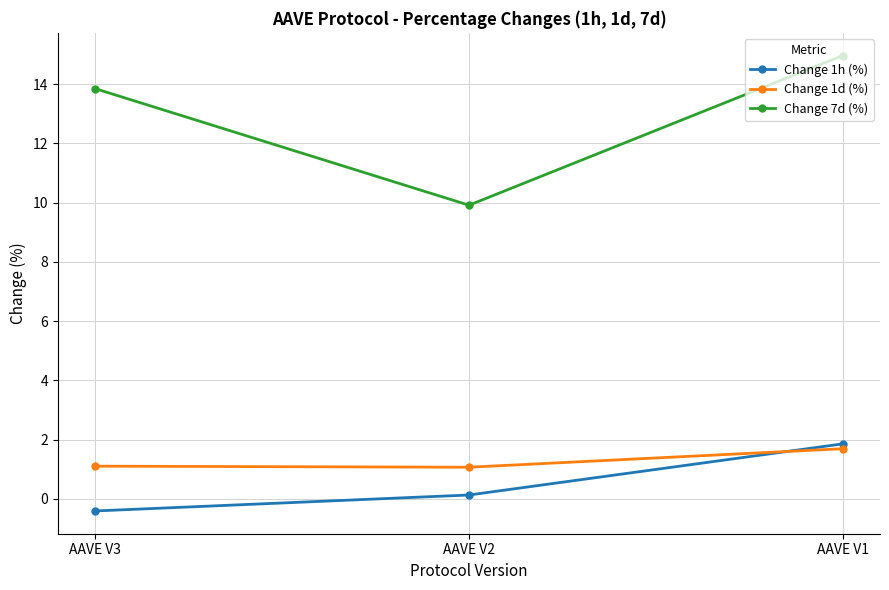

Reading left to right, list all the values displayed in this chart.

Change 1h (%): -0.4	0.1	1.9
Change 1d (%): 1.1	1.1	1.7
Change 7d (%): 13.8	9.9	15.0